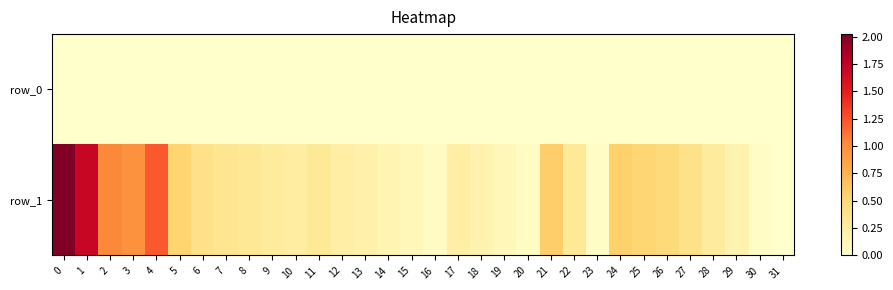

Reading right to left, list all the values displayed in this chart.

row_0: 31=0.0	30=0.0	29=0.0	28=0.0	27=0.0	26=0.0	25=0.0	24=0.0	23=0.0	22=0.0	21=0.0	20=0.0	19=0.0	18=0.0	17=0.0	16=0.0	15=0.0	14=0.0	13=0.0	12=0.0	11=0.0	10=0.0	9=0.0	8=0.0	7=0.0	6=0.0	5=0.0	4=0.0	3=0.0	2=0.0	1=0.0	0=0.0
row_1: 31=0.0	30=0.0	29=0.2	28=0.3	27=0.4	26=0.5	25=0.5	24=0.6	23=0.0	22=0.3	21=0.6	20=0.1	19=0.1	18=0.2	17=0.2	16=0.1	15=0.1	14=0.2	13=0.2	12=0.2	11=0.3	10=0.2	9=0.3	8=0.3	7=0.4	6=0.4	5=0.5	4=1.2	3=1.0	2=1.0	1=1.7	0=2.0